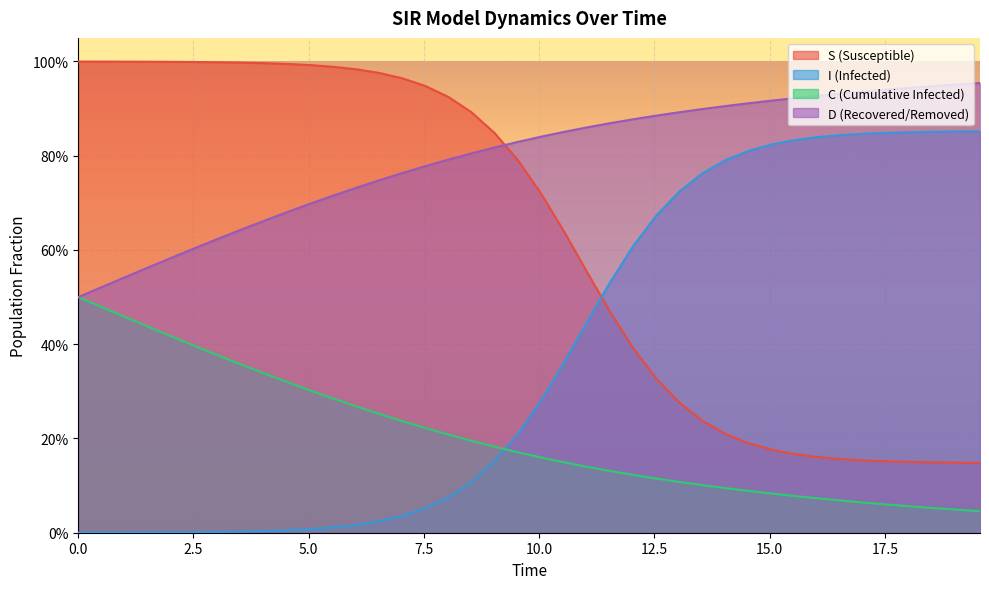

What are all the series names shown in the legend?

S (Susceptible), I (Infected), C (Cumulative Infected), D (Recovered/Removed)